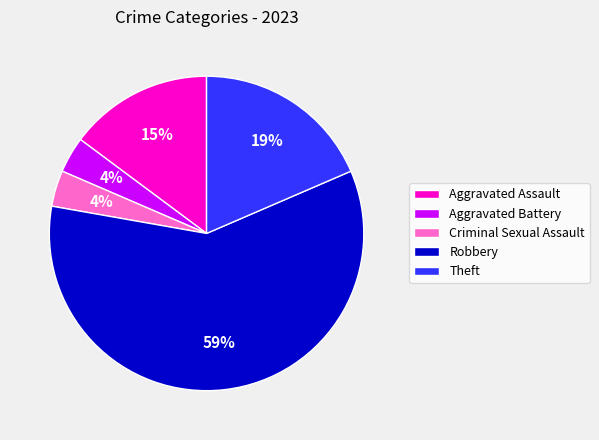

Which has a higher value, Robbery or Criminal Sexual Assault?

Robbery